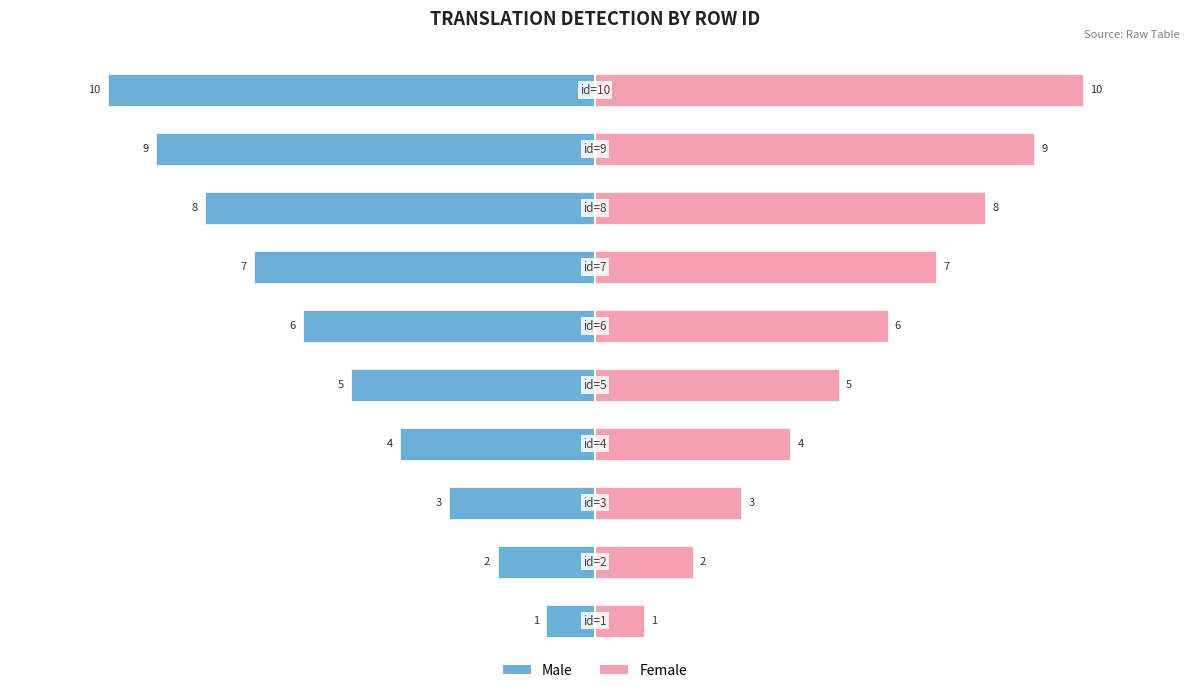

What is the minimum value shown in the chart?

-10